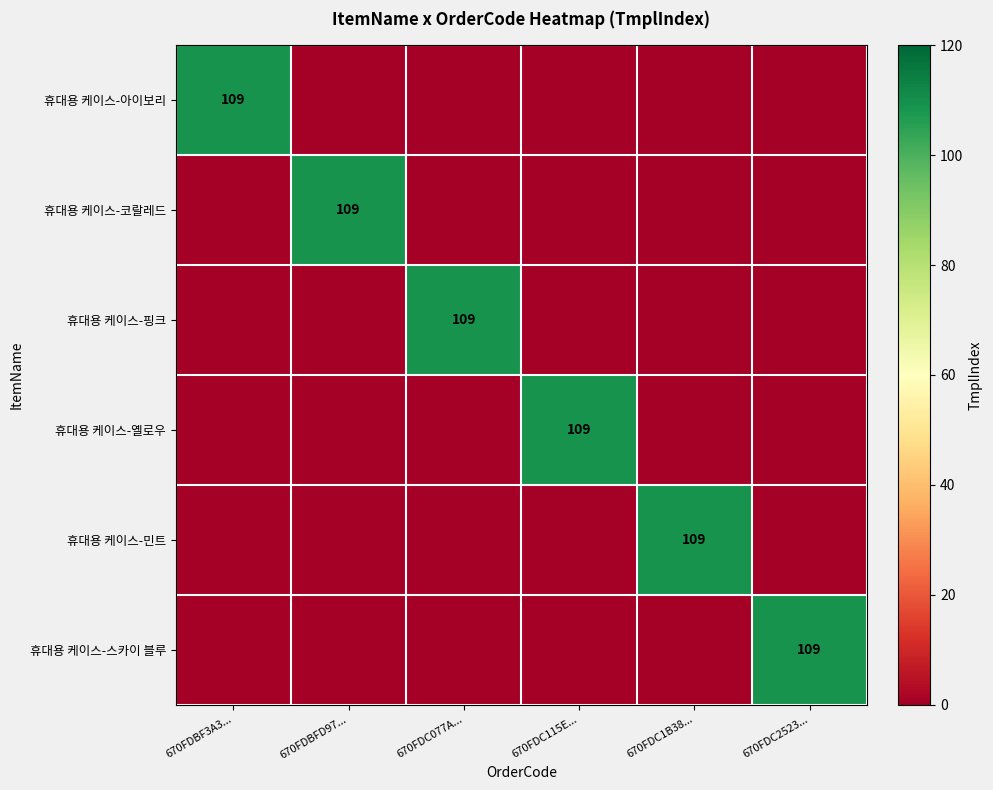

List the labels in order of 휴대용 케이스-스카이 블루 value, smallest first.

670FDBF3A3..., 670FDBFD97..., 670FDC077A..., 670FDC115E..., 670FDC1B38..., 670FDC2523...